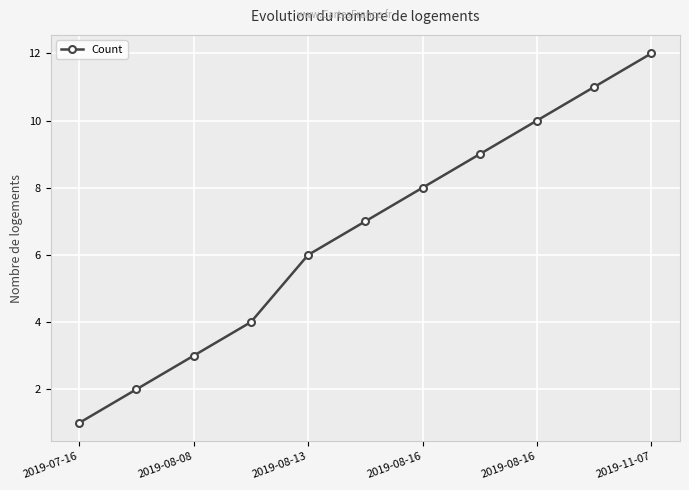

What is the value of the 9th point from the left?

10